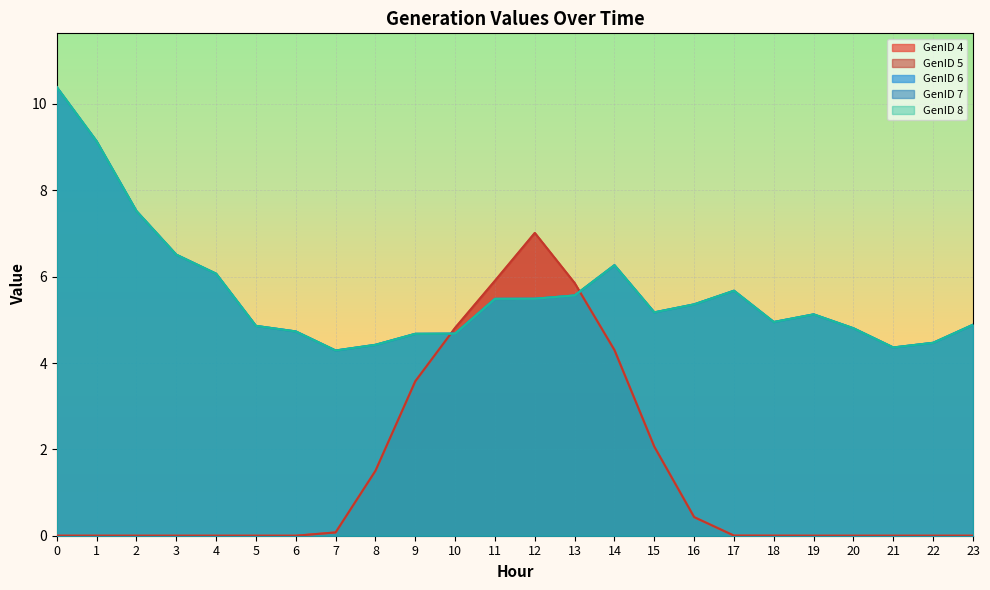

Rank the categories by GenID 4 value from lowest to highest.

0, 2, 3, 4, 5, 6, 19, 20, 21, 22, 23, 1, 18, 17, 7, 16, 8, 15, 9, 14, 10, 13, 11, 12